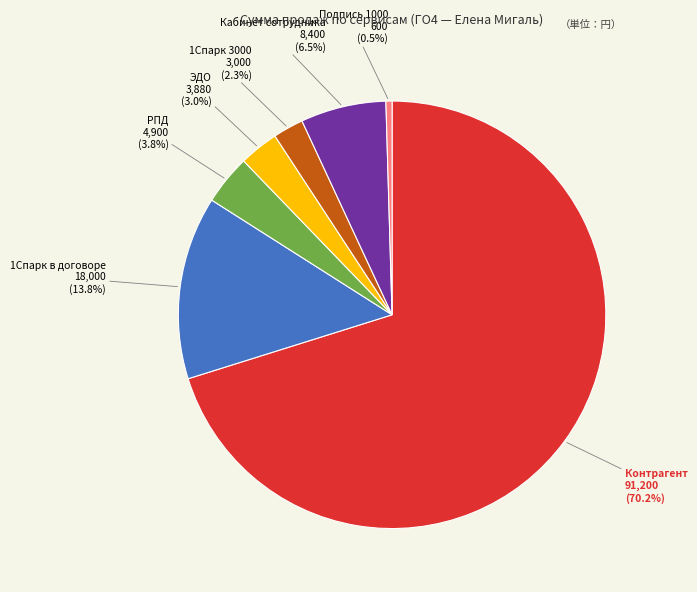

Does any single category account for the majority?

Yes